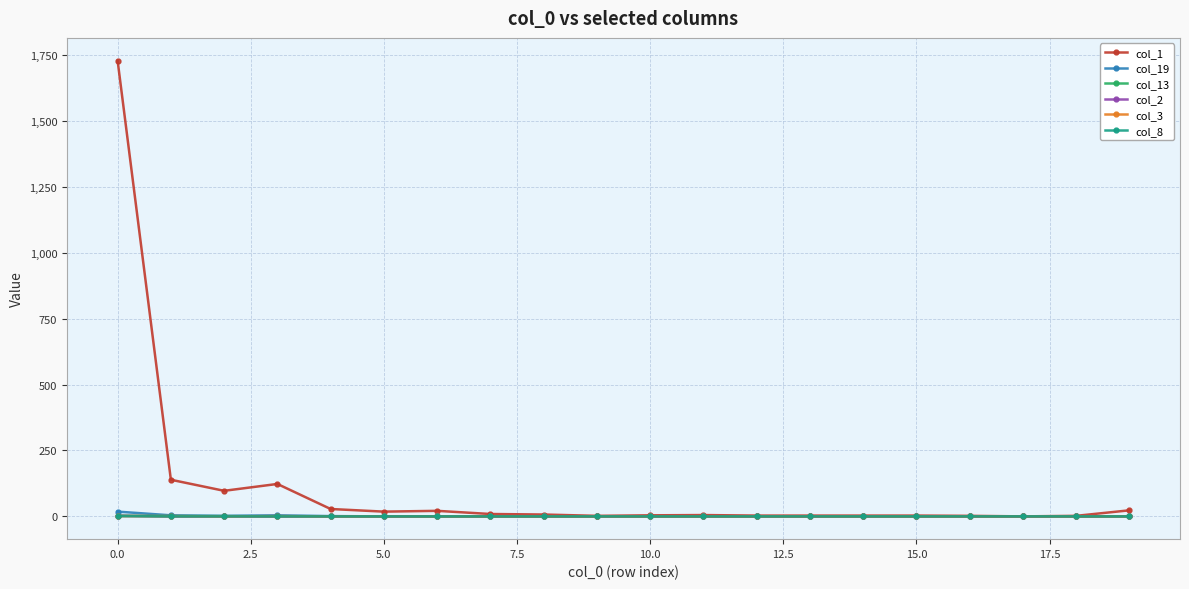

Which series has the largest range (max minus min)?

col_1